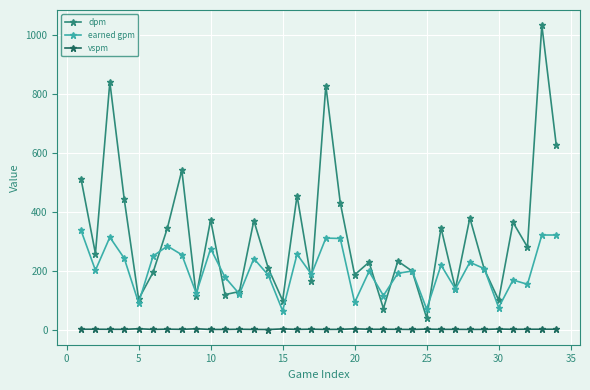

Which series has the largest range (max minus min)?

dpm